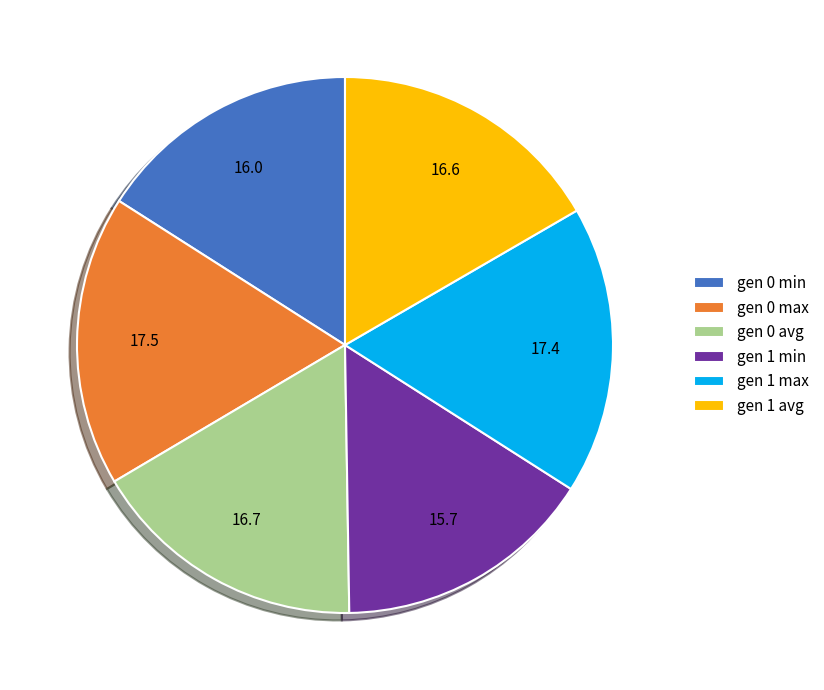

Approximately how many times larger is the value at gen 1 avg compared to gen 0 min?

1.0